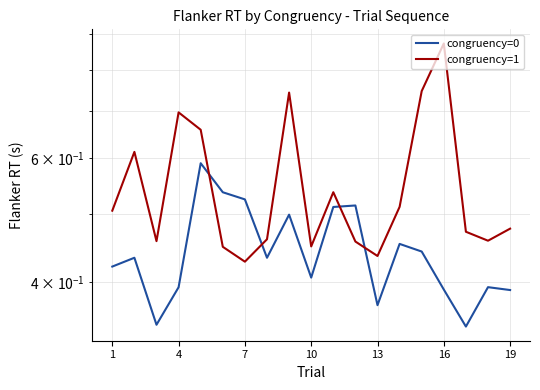

At how many categories does at least one series exceed 0?

19